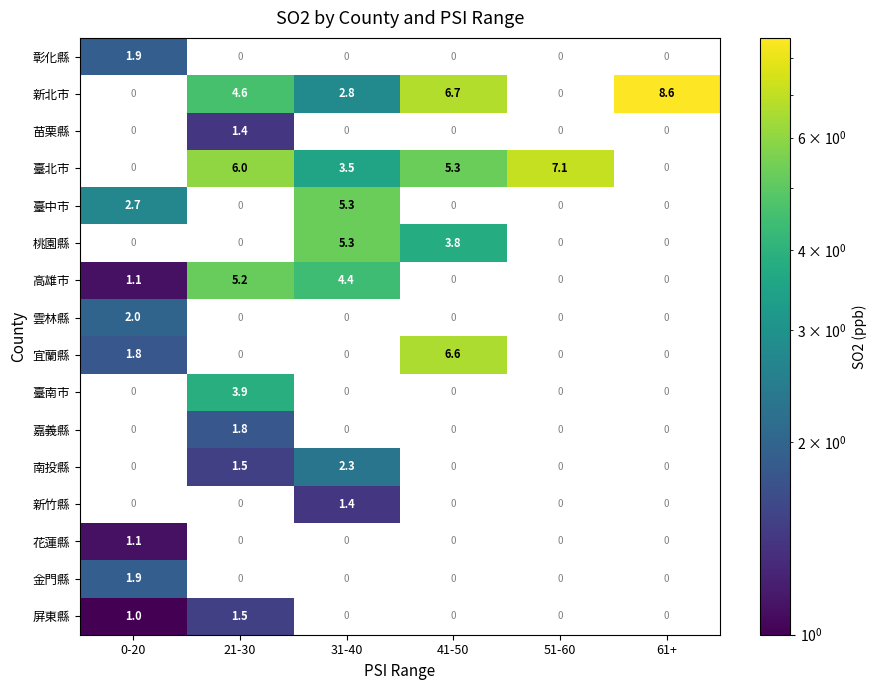

The 南投縣 series shows 2.3 at 31-40. True or false?

True